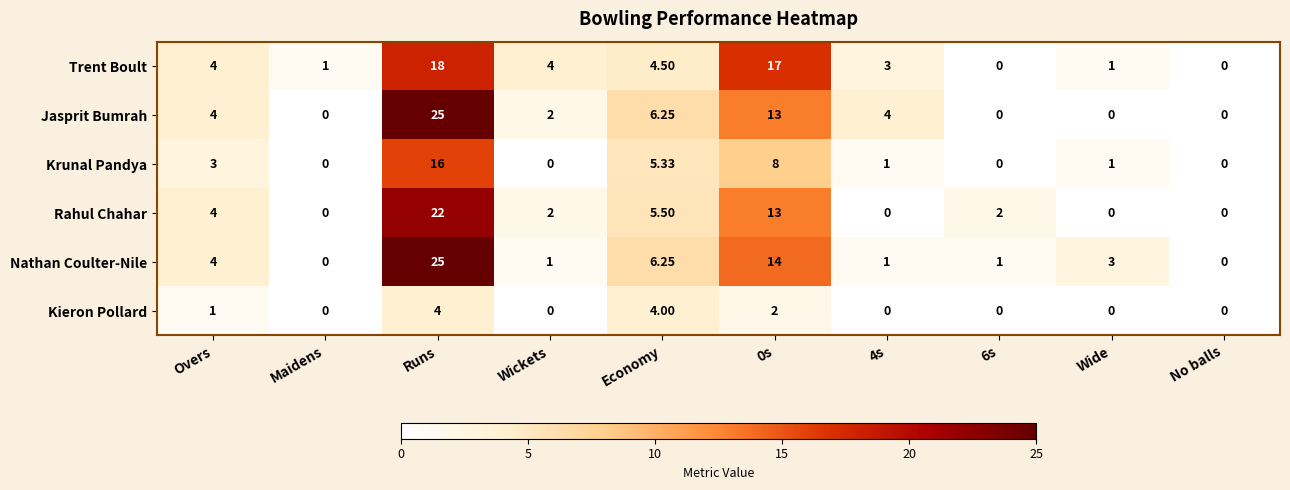

How many data points does each series have?

10